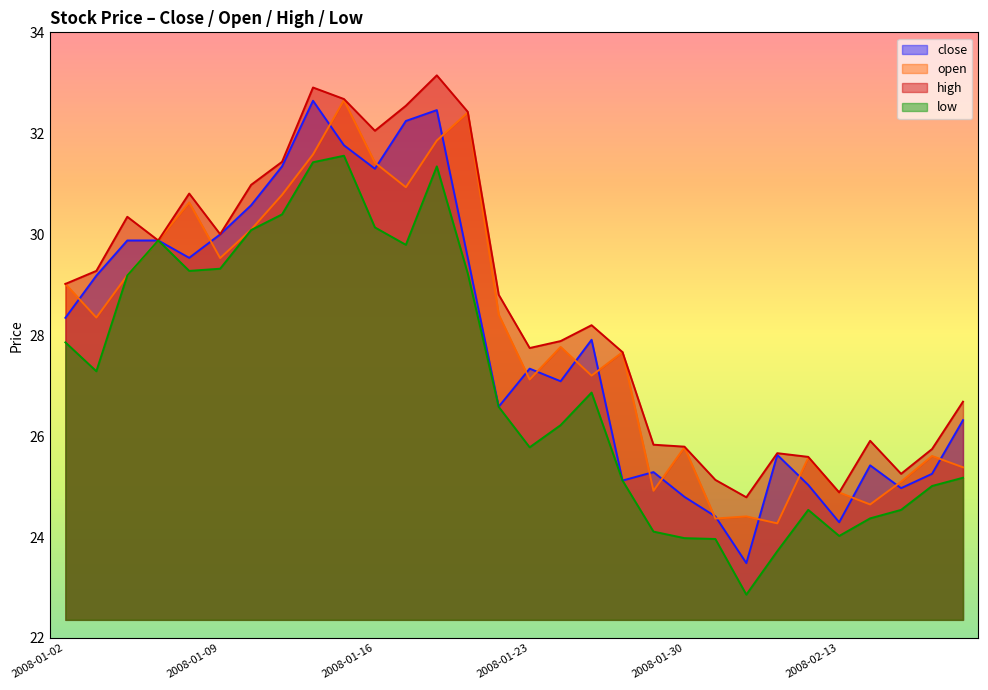

At how many categories does at least one series exceed 24?

30